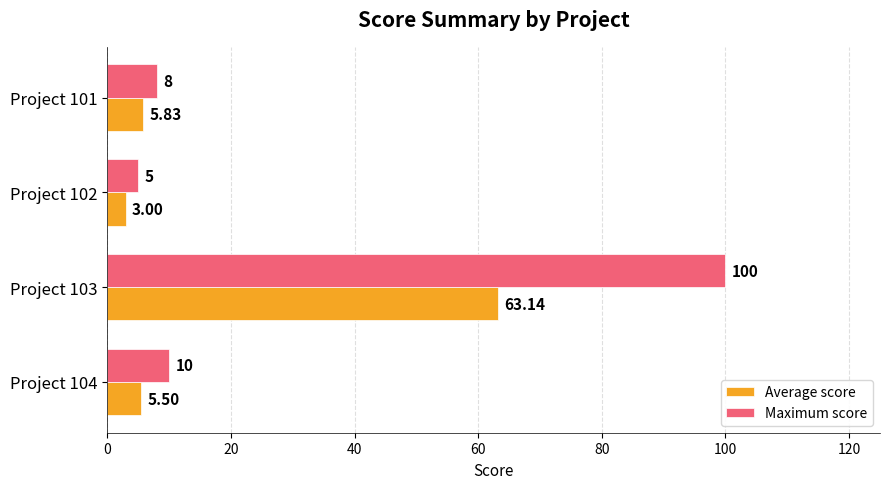

What is the difference between the second highest and second lowest values in the Maximum score series?

2.0